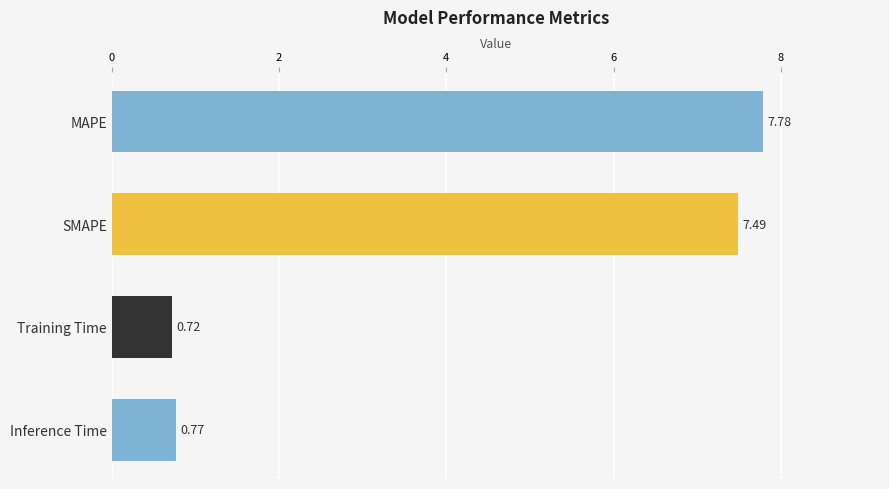

Between SMAPE and Training Time, which is larger?

SMAPE